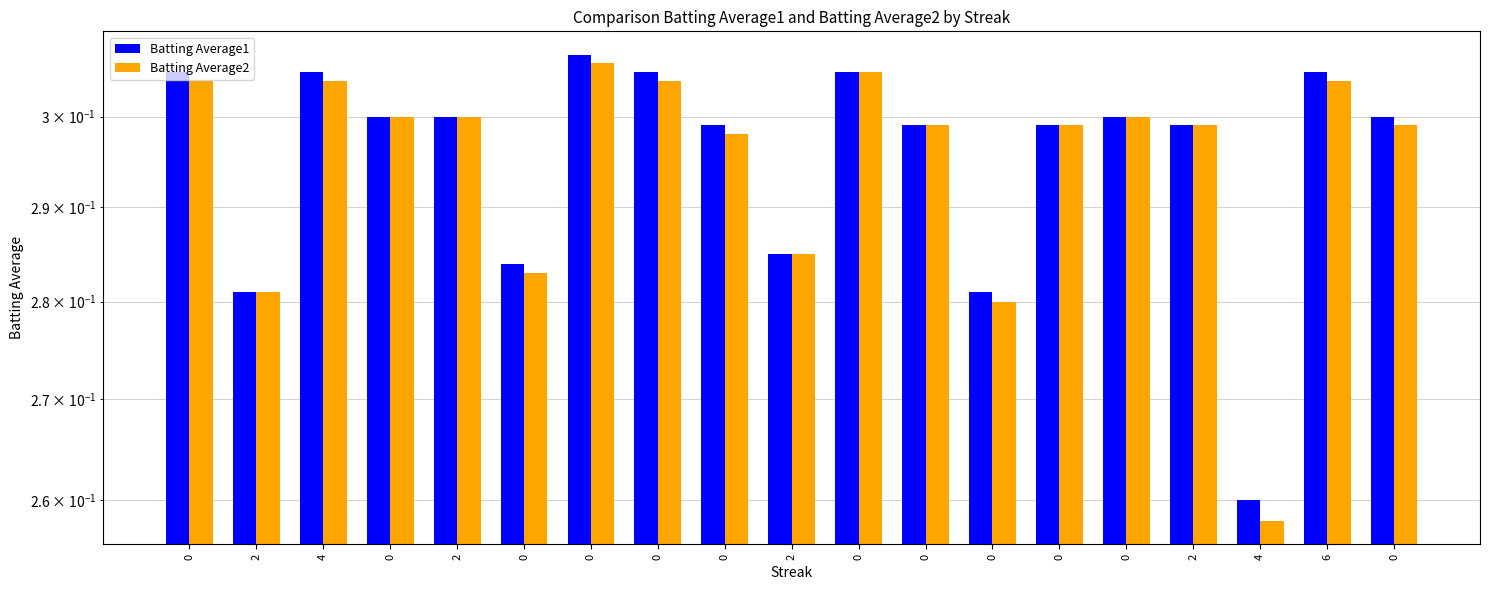

What is the sum of all Batting Average1 values?

5.6